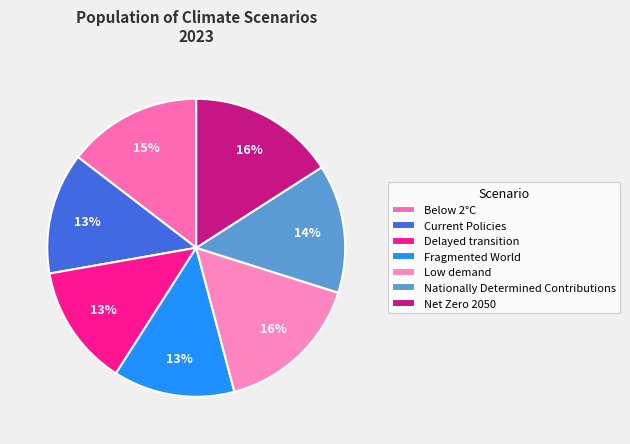

Which has a higher value, Fragmented World or Below 2°C?

Below 2°C